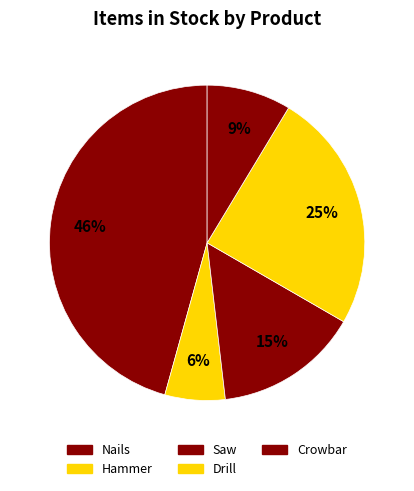

What portion of the pie excludes Nails?

54.3%